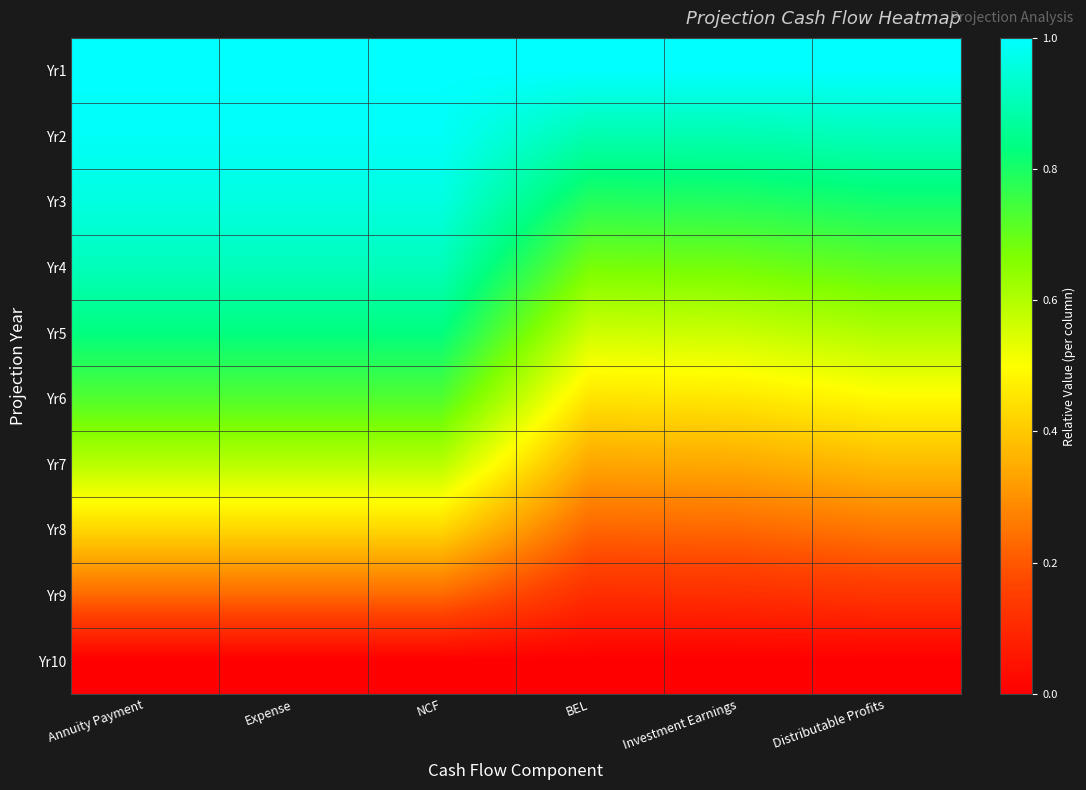

What is the difference between the highest and lowest values at Annuity Payment?

1.0